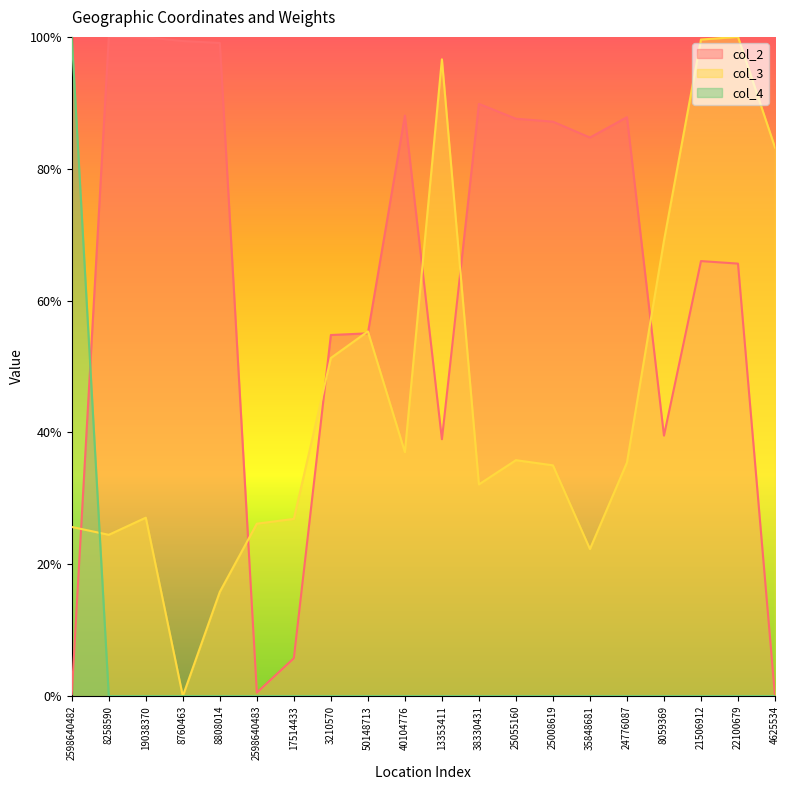

What is the average value of the col_3 series?

0.4